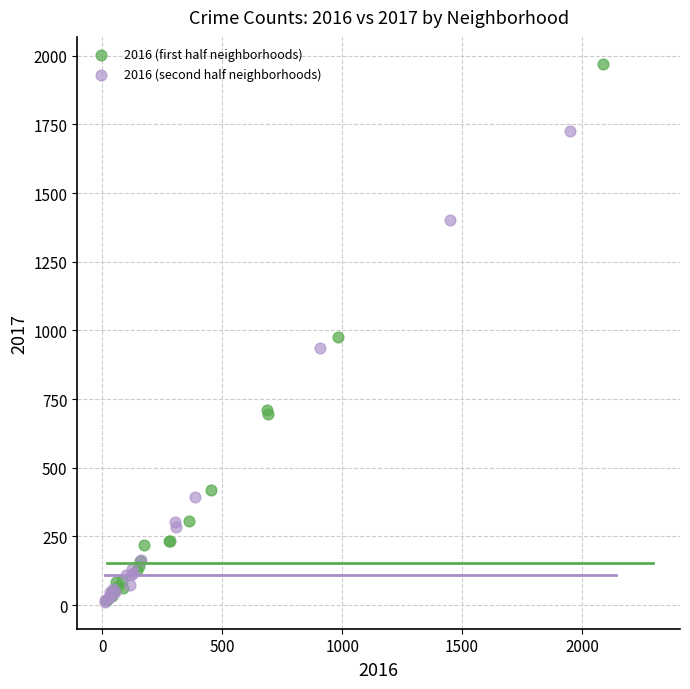

What are all the series names shown in the legend?

2016 (first half neighborhoods), 2016 (second half neighborhoods)